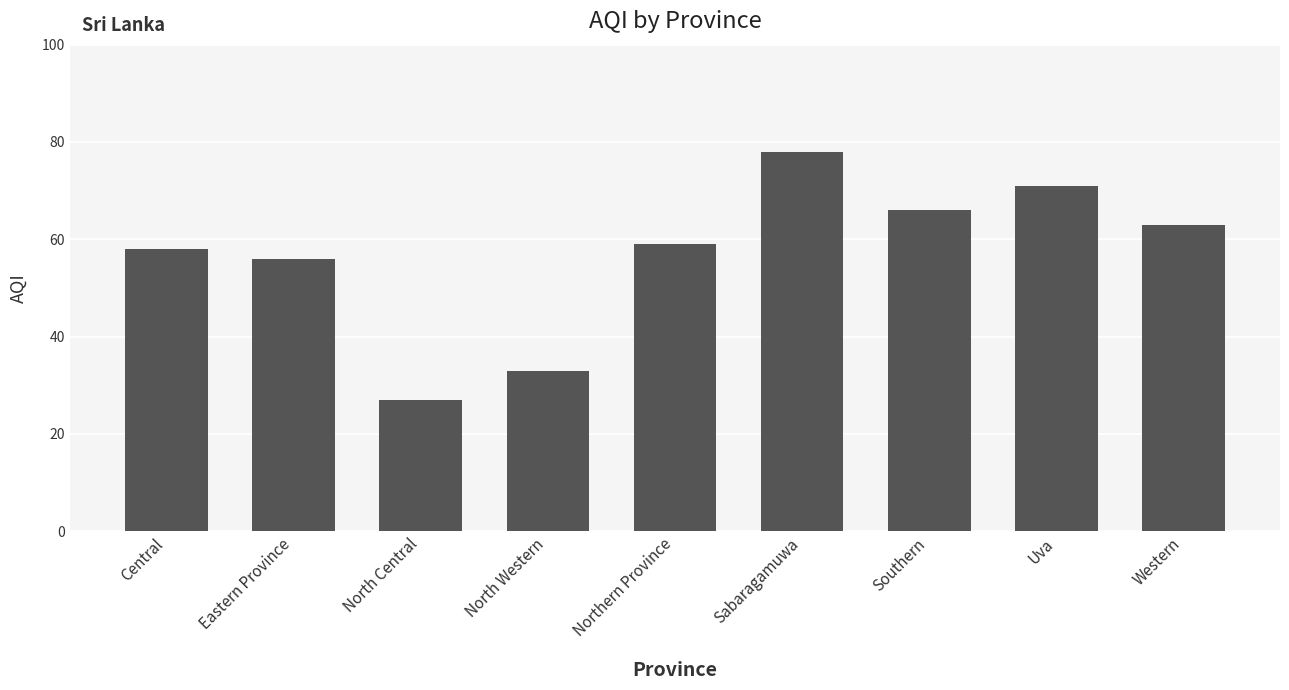

What is the difference between the maximum and minimum values?

51